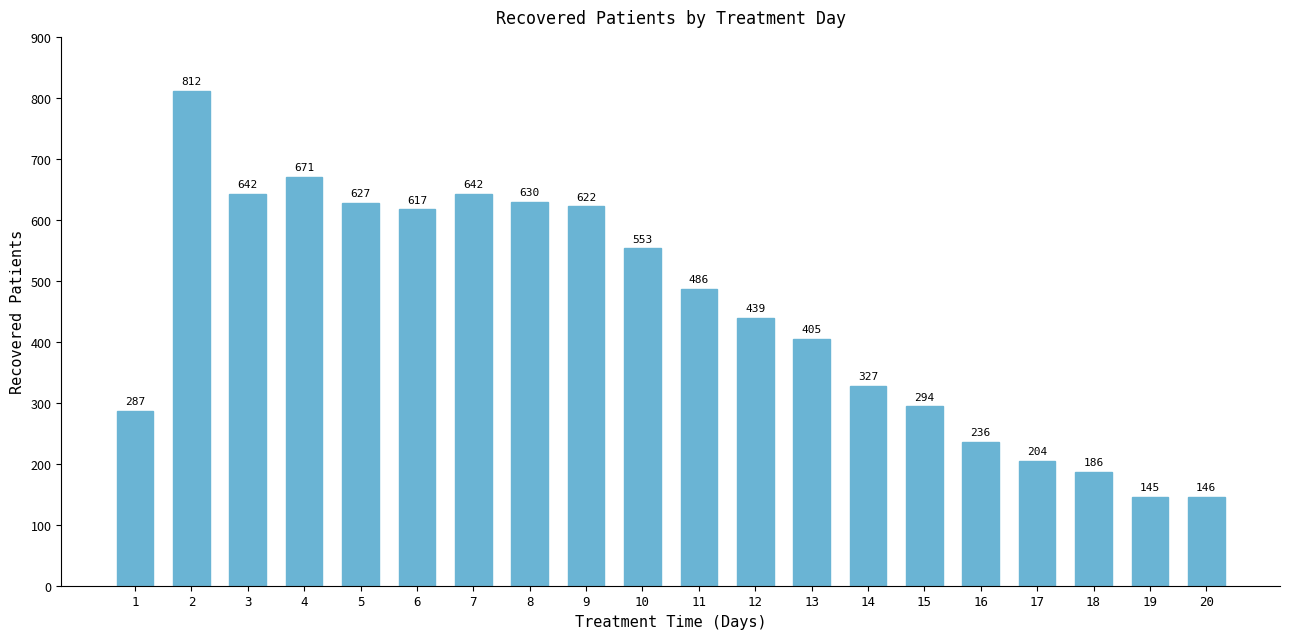

Which category has the lowest value across all series?

19